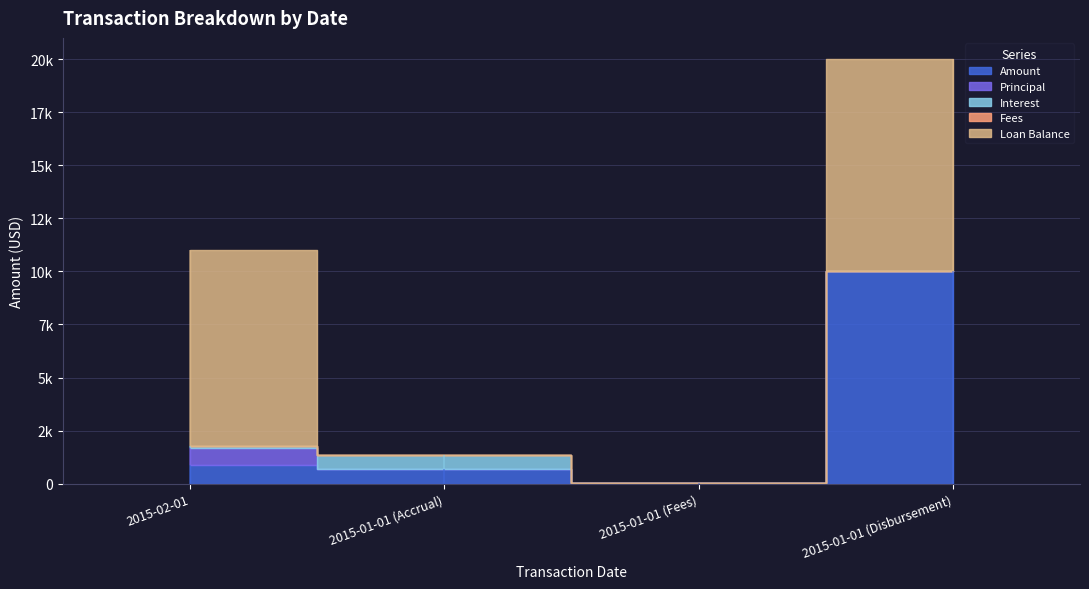

Reading left to right, list all the values displayed in this chart.

Amount: 888.7	668.4	6.8	10000.0
Principal: 785.8	0.0	0.0	0.0
Interest: 101.9	668.4	0.0	0.0
Fees: 1.0	0.0	6.8	0.0
Loan Balance: 9214.2	0.0	0.0	10000.0